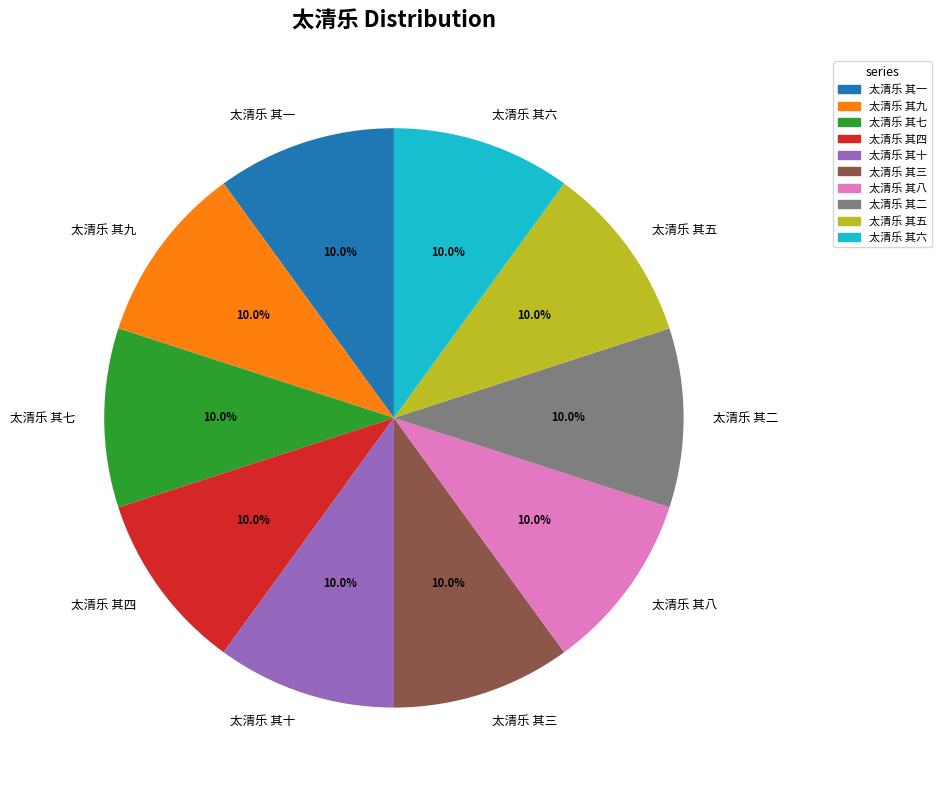

How many slices are in this pie chart?

10